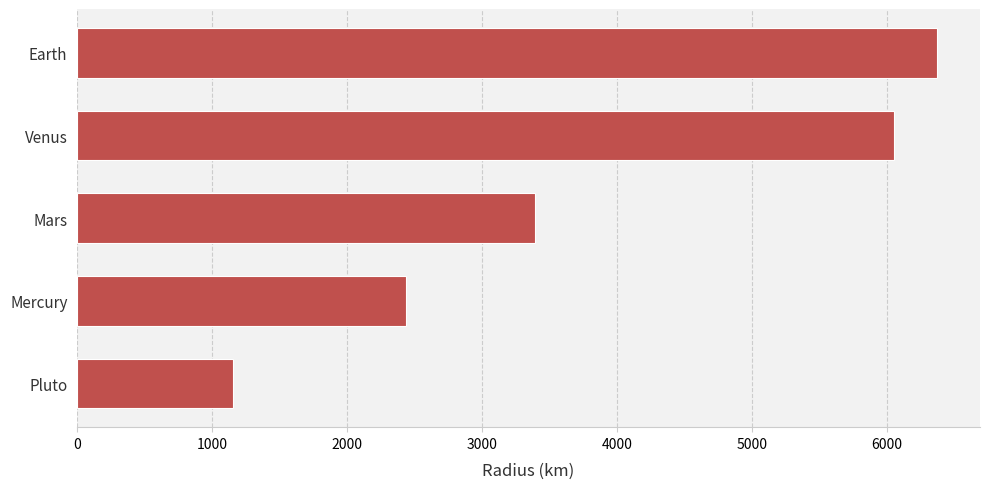

Which has a higher value, Earth or Venus?

Earth